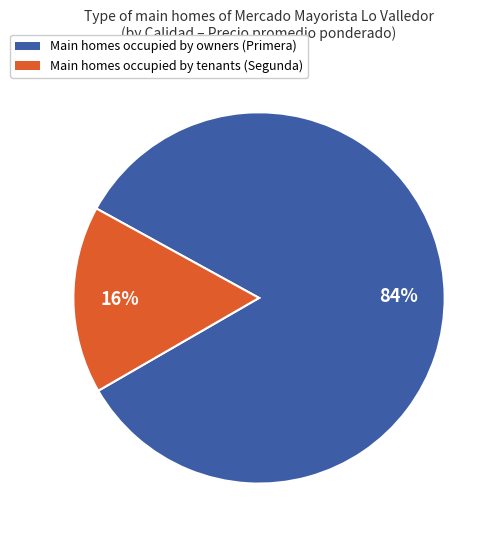

Is there a majority slice in this chart?

Yes